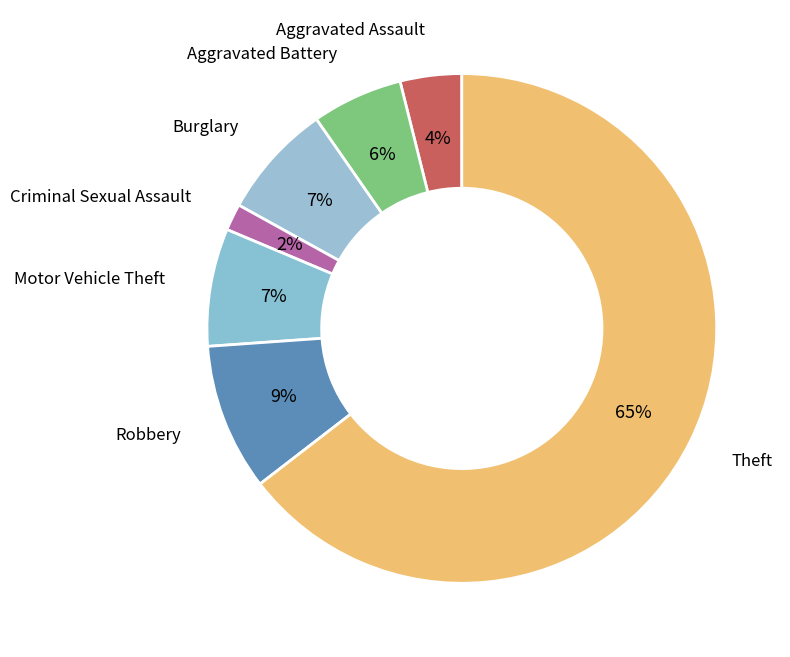

Is the sum of Aggravated Battery and Motor Vehicle Theft greater than half?

No